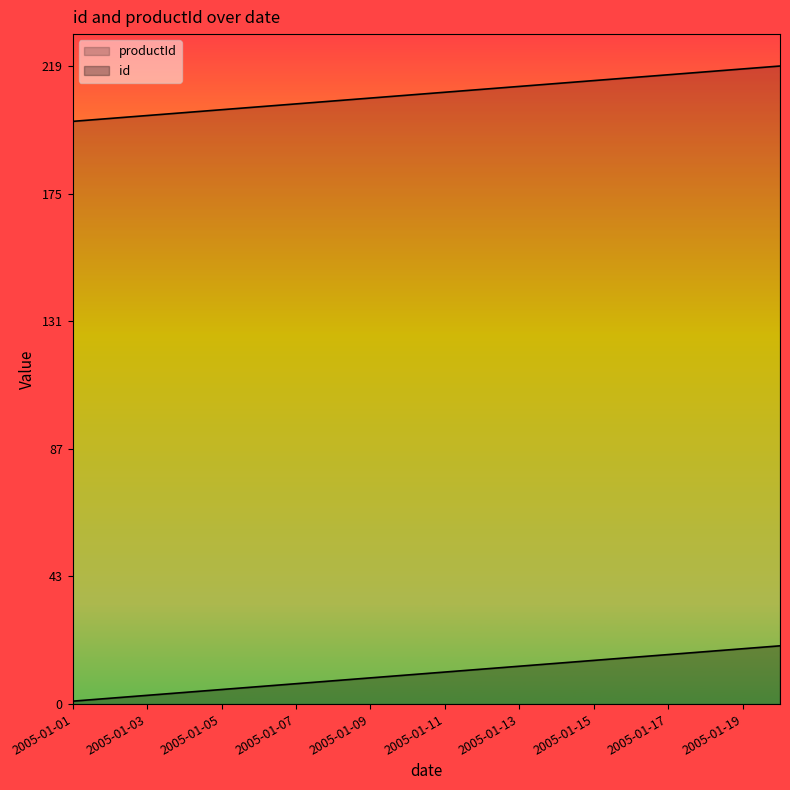

Reading left to right, transcribe all the data shown in this chart.

id: 200	201	202	203	204	205	206	207	208	209	210	211	212	213	214	215	216	217	218	219
productId: 1	2	3	4	5	6	7	8	9	10	11	12	13	14	15	16	17	18	19	20